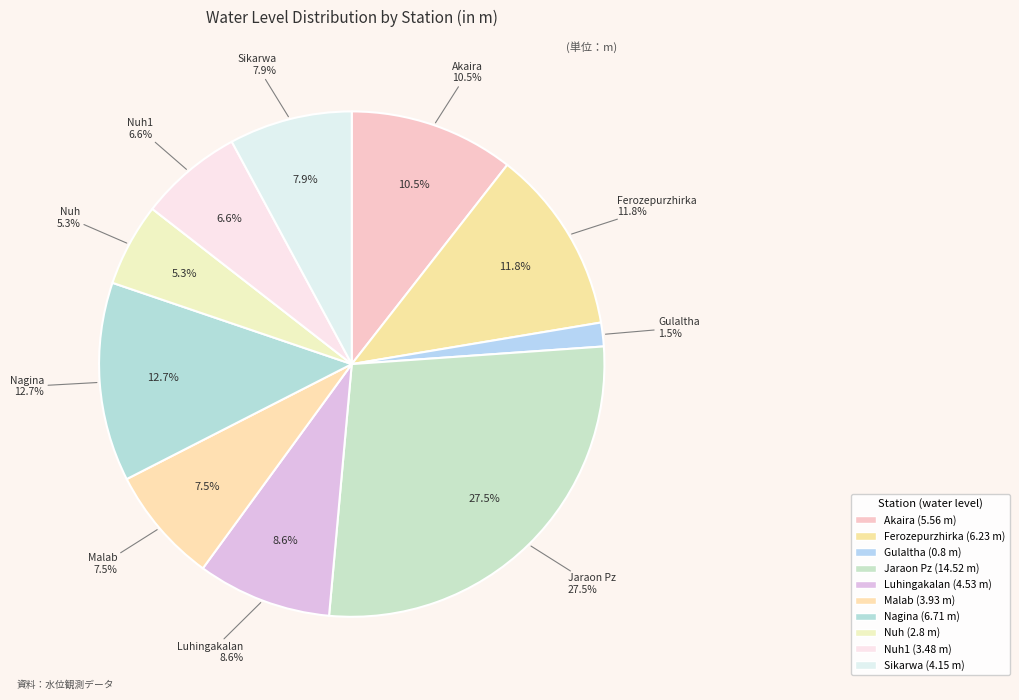

Between Ferozepurzhirka and Nuh1, which is larger?

Ferozepurzhirka